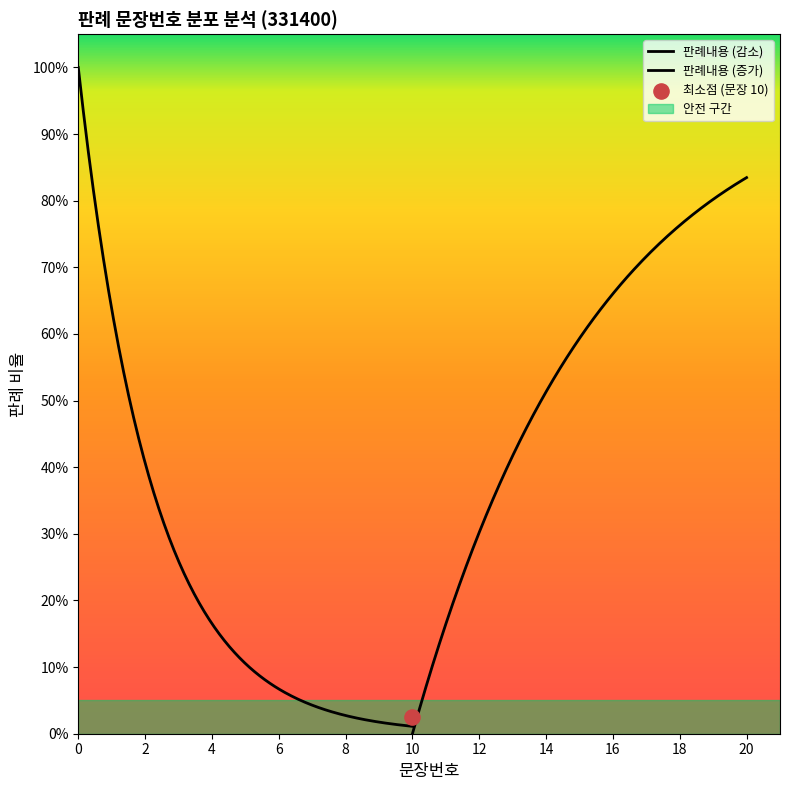

Which has a higher value, 18 or 15?

18